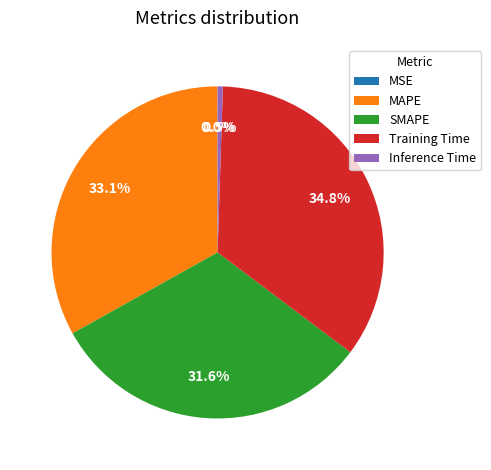

What percentage do Inference Time and SMAPE together represent?

32.1%